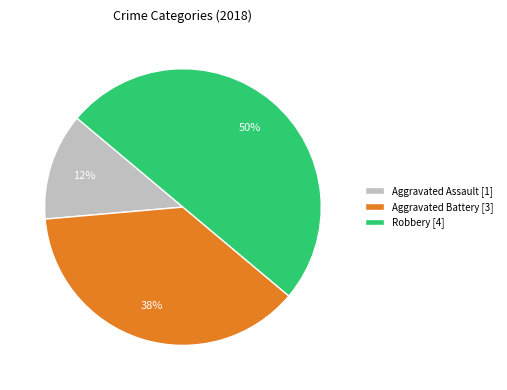

Which category has the smallest portion of the pie?

Aggravated Assault [1]